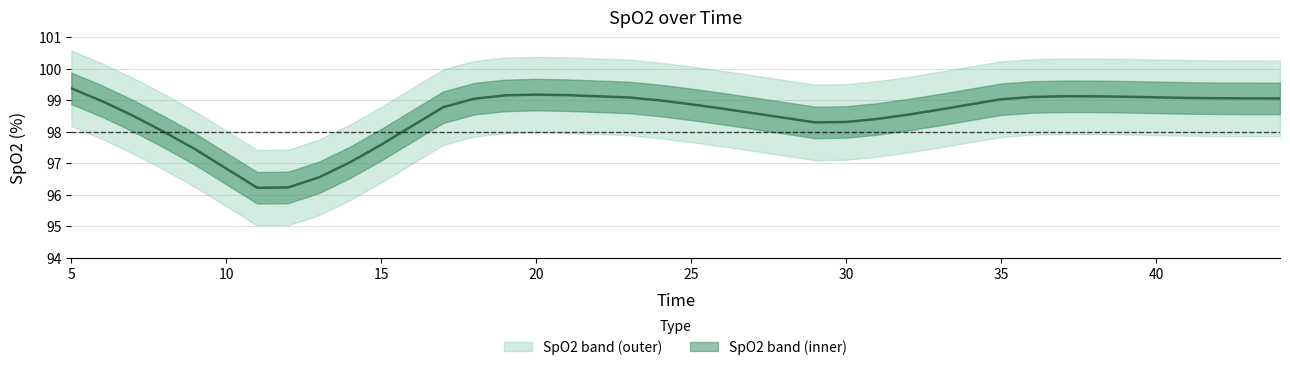

Which label corresponds to the largest value in the chart?

5